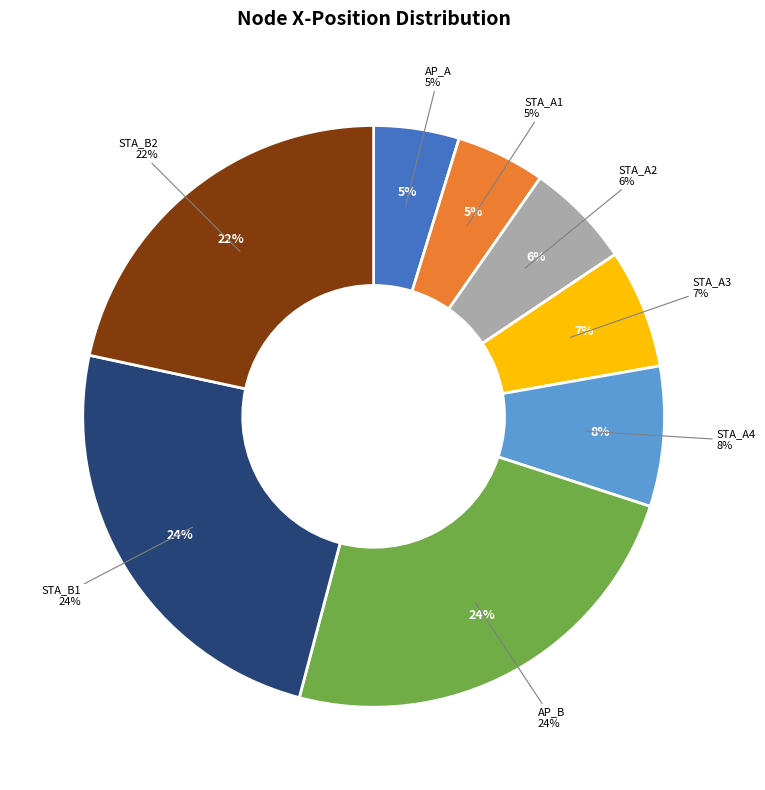

True or false: STA_A2 accounts for 18% of the total.

False